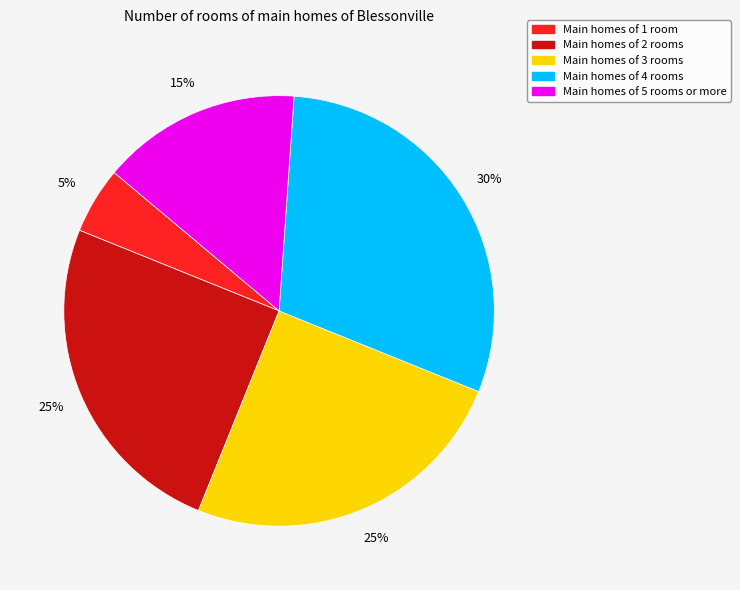

Count the number of slices in the pie.

5